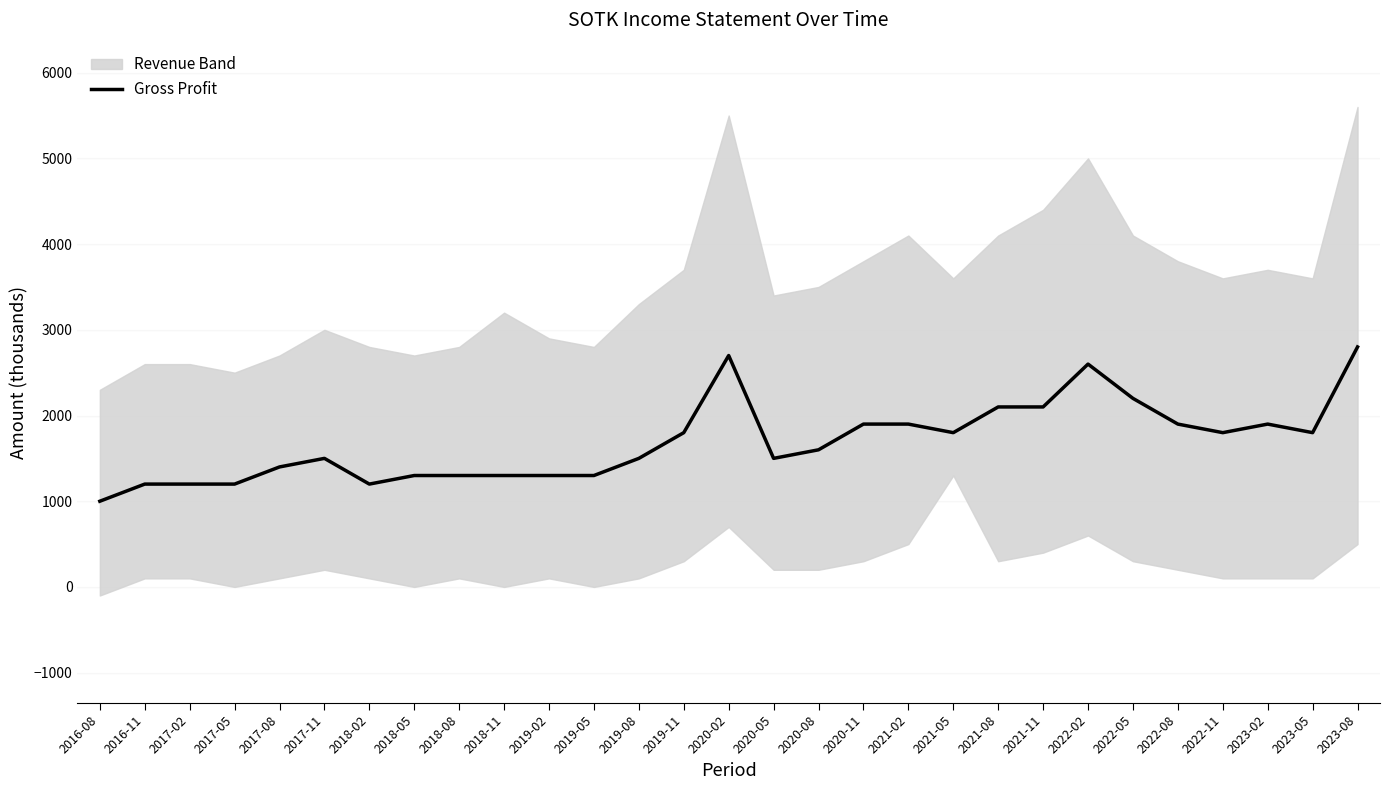

Reading left to right, list all the values displayed in this chart.

2016-08=1000	2016-11=1200	2017-02=1200	2017-05=1200	2017-08=1400	2017-11=1500	2018-02=1200	2018-05=1300	2018-08=1300	2018-11=1300	2019-02=1300	2019-05=1300	2019-08=1500	2019-11=1800	2020-02=2700	2020-05=1500	2020-08=1600	2020-11=1900	2021-02=1900	2021-05=1800	2021-08=2100	2021-11=2100	2022-02=2600	2022-05=2200	2022-08=1900	2022-11=1800	2023-02=1900	2023-05=1800	2023-08=2800